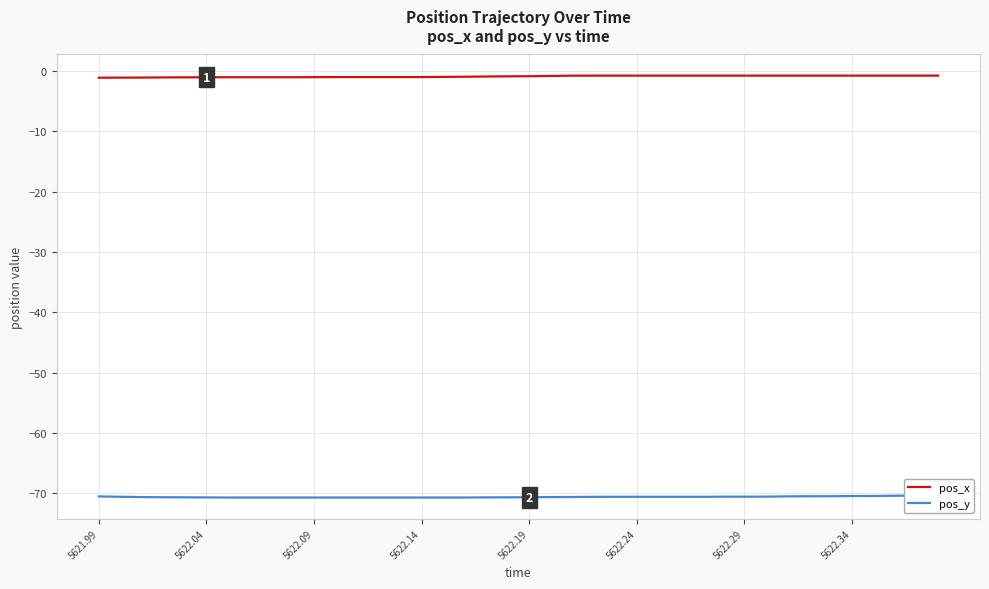

What are all the series names shown in the legend?

pos_x, pos_y